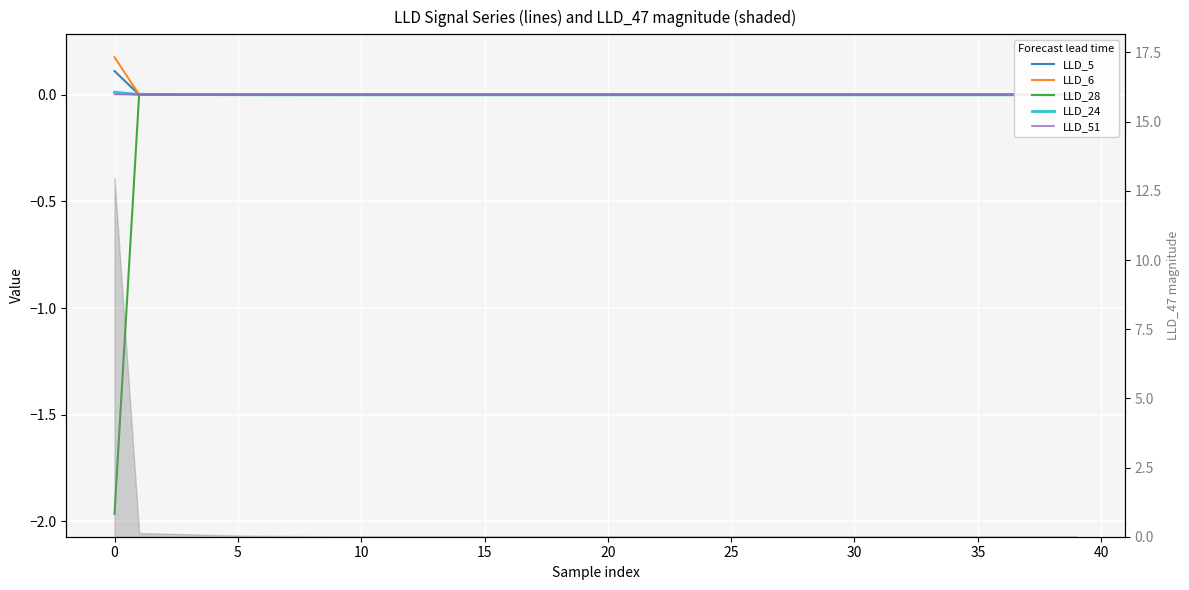

True or false: LLD_5 and LLD_6 intersect in this chart.

True